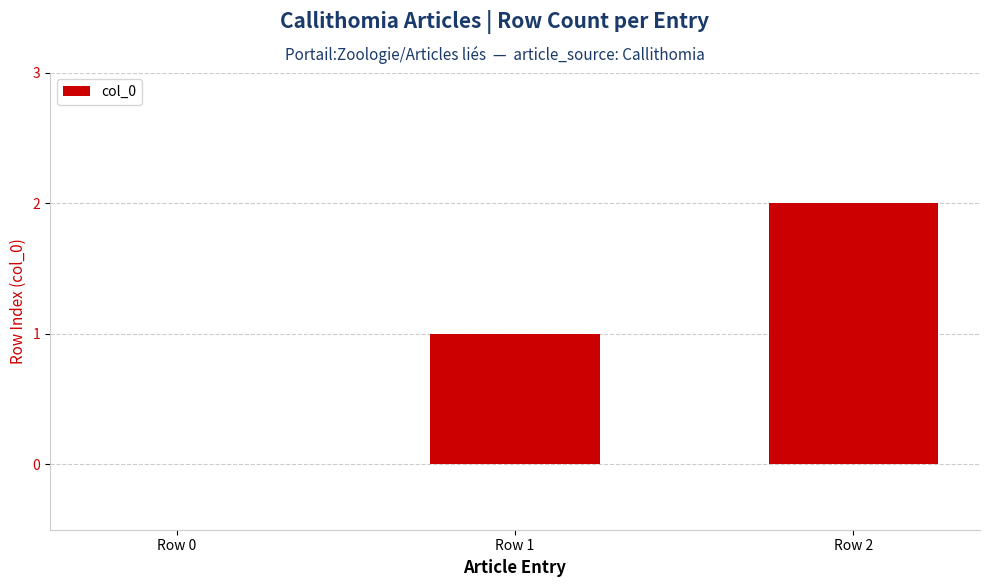

At which category does the chart reach its peak across all series?

Row 2